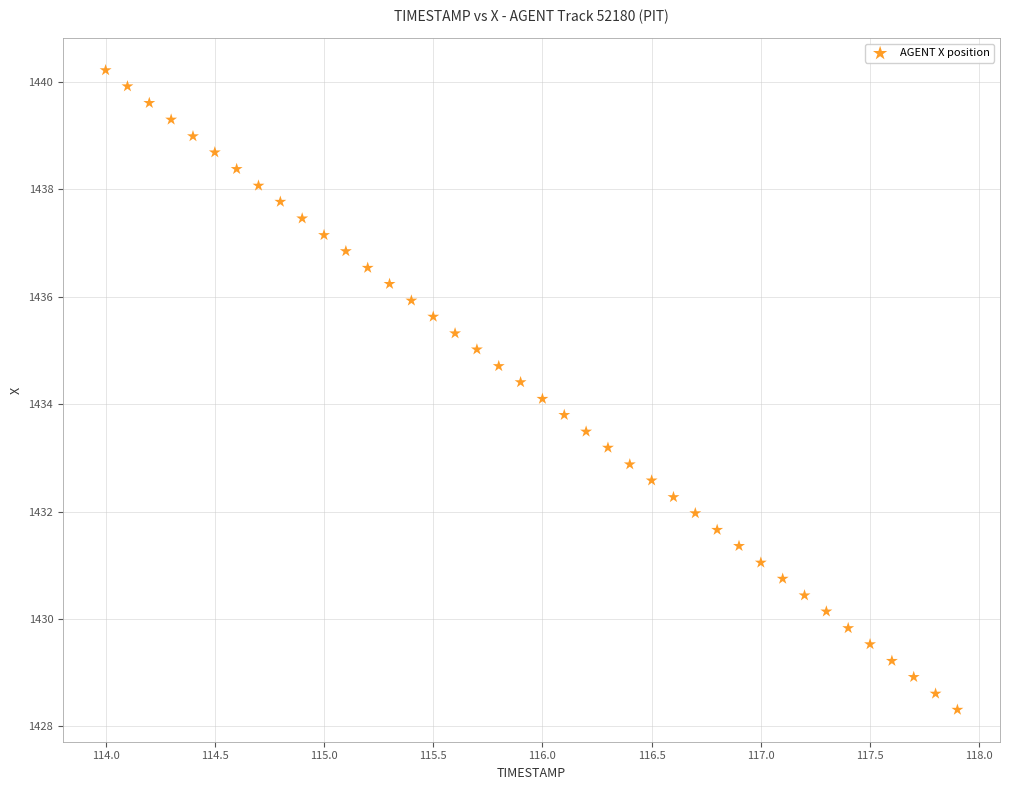

What is the range of Y values (max minus min)?

11.9